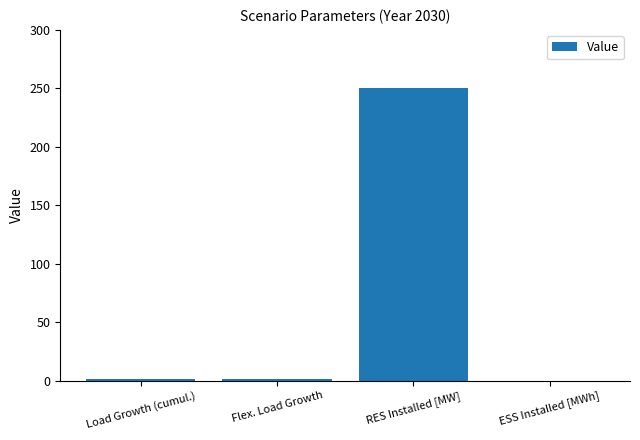

Which label corresponds to the largest value in the chart?

RES Installed [MW]